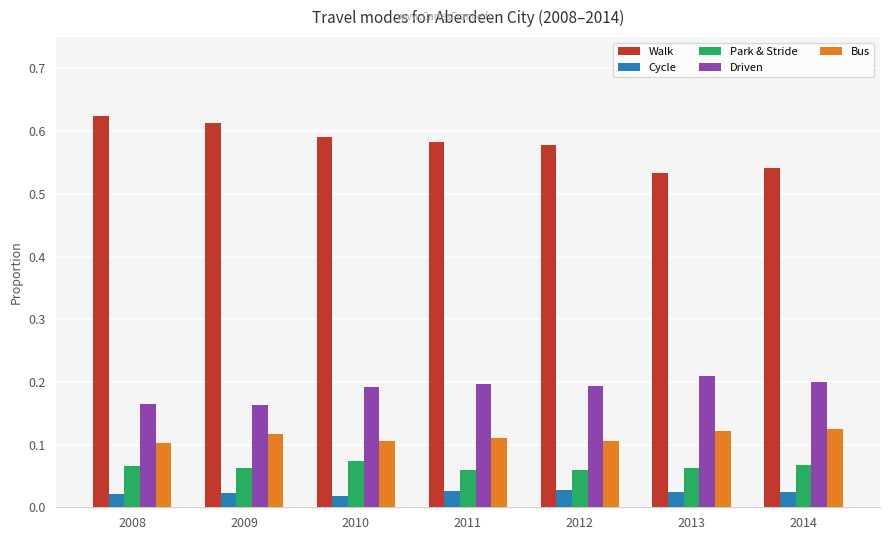

True or false: Walk has a value of 0.8 at 2013.

False